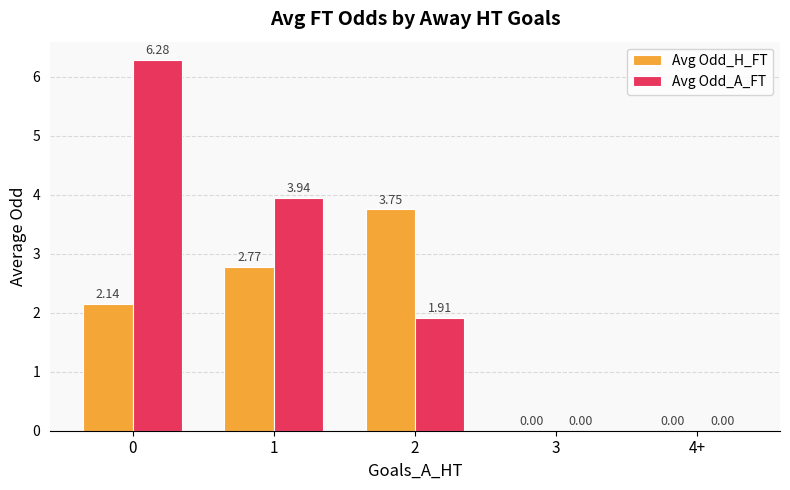

Count the number of categories in the chart.

5